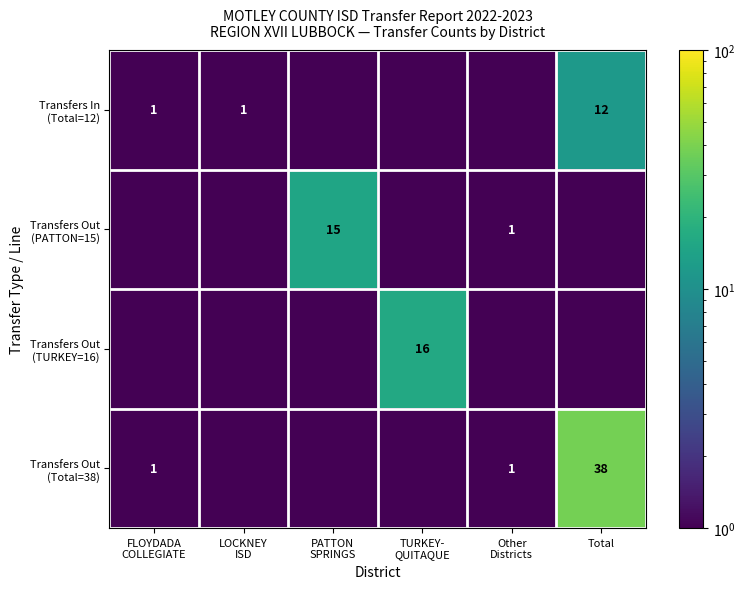

Which series changed the most between TURKEY- QUITAQUE and Other Districts?

Transfers Out (TURKEY=16)